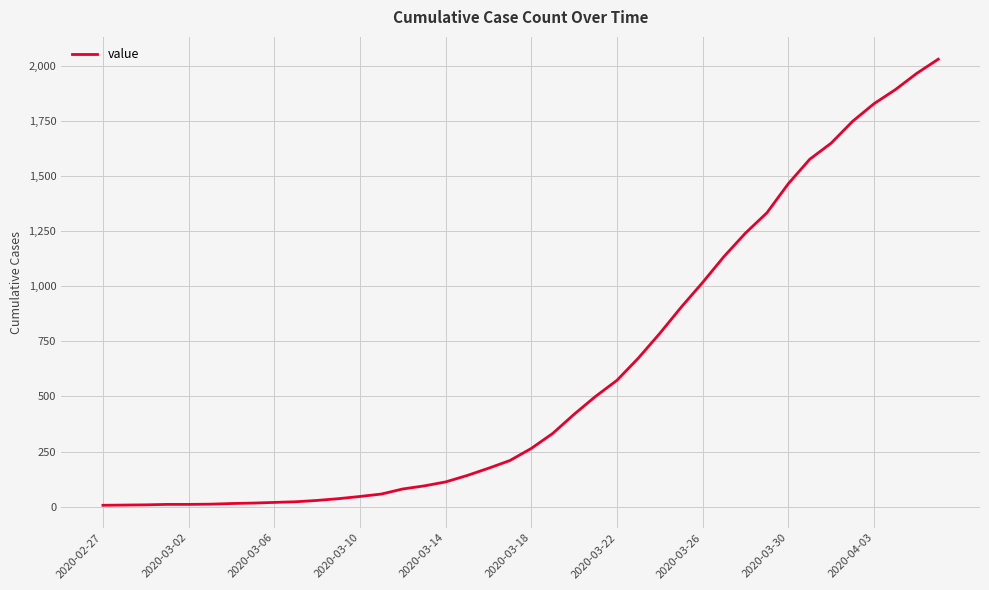

What is the greatest value displayed?

2030